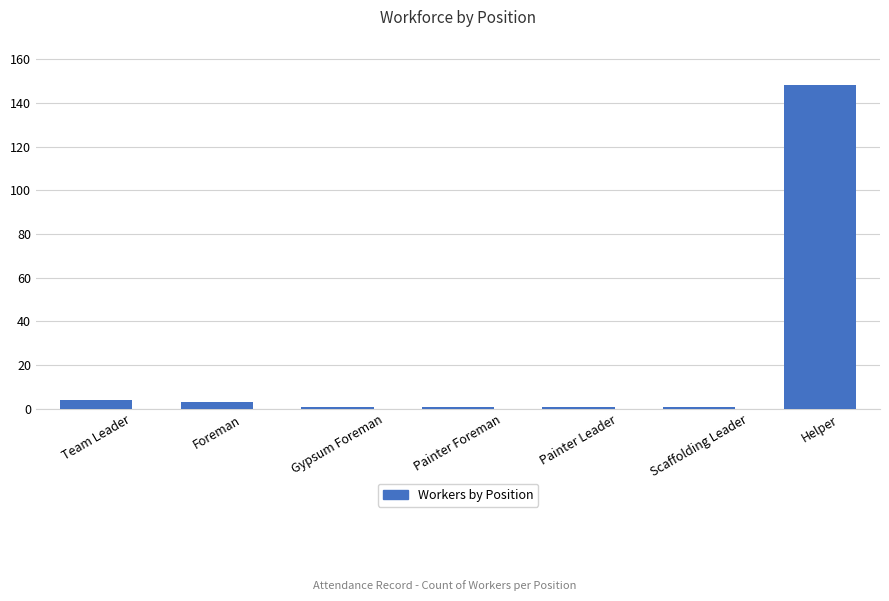

Is it true that the value at Painter Foreman is 1?

True